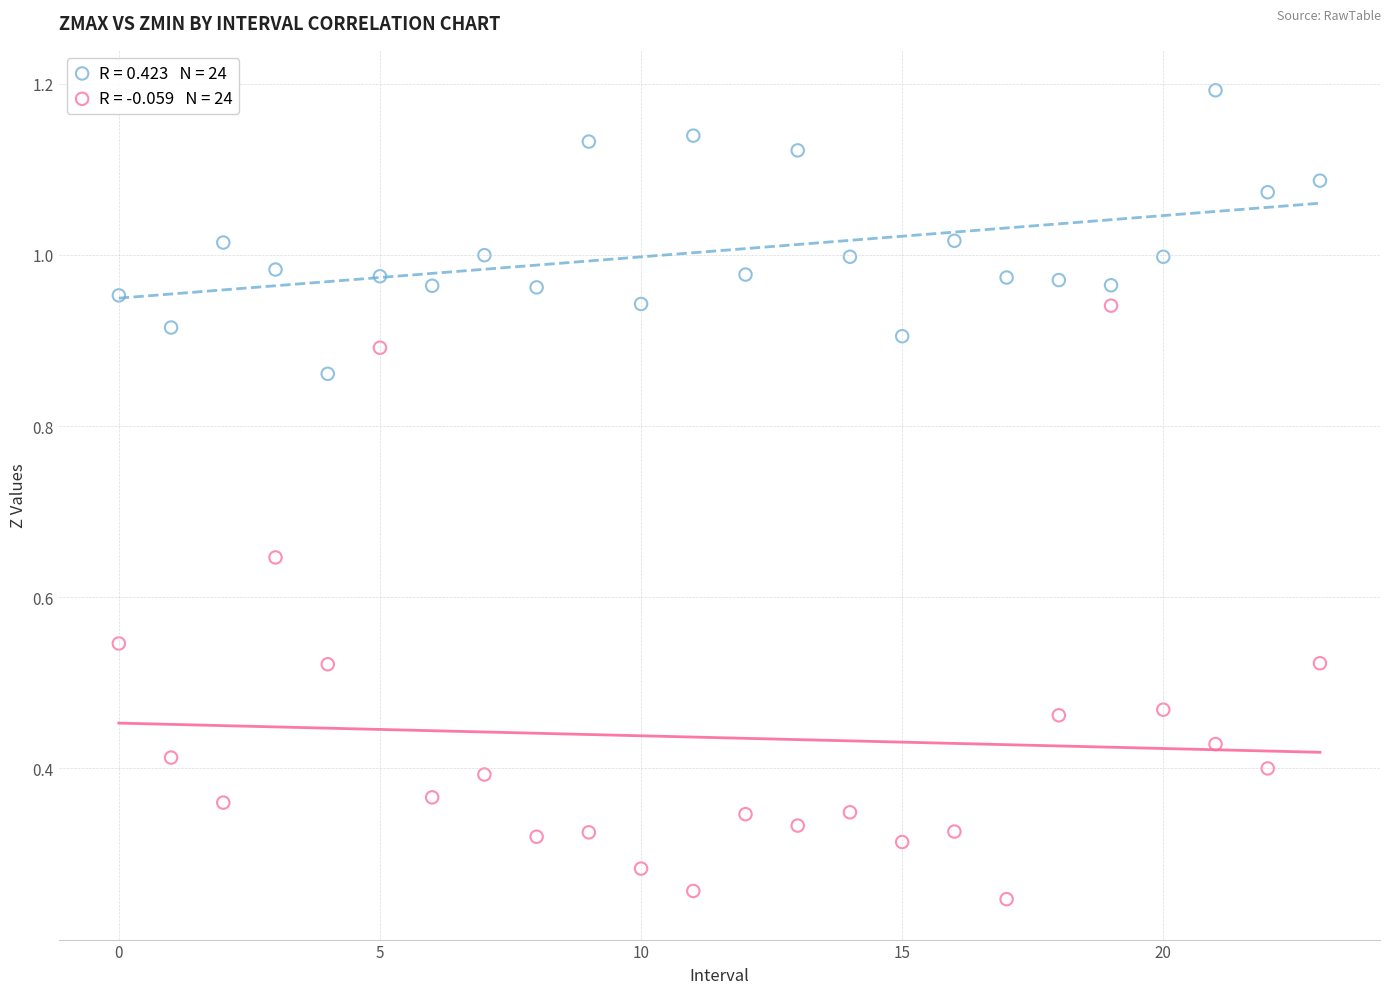

How many data points are displayed?

48